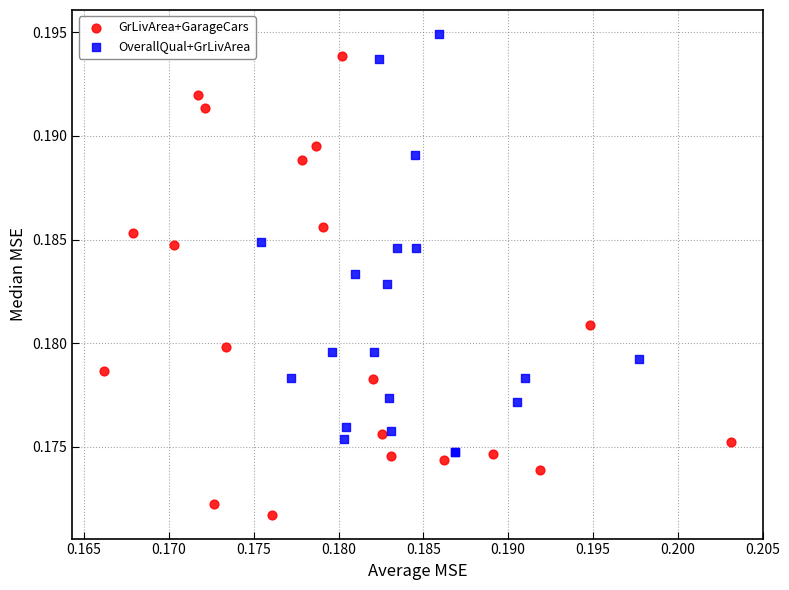

Which series contains the lowest Y value?

GrLivArea+GarageCars